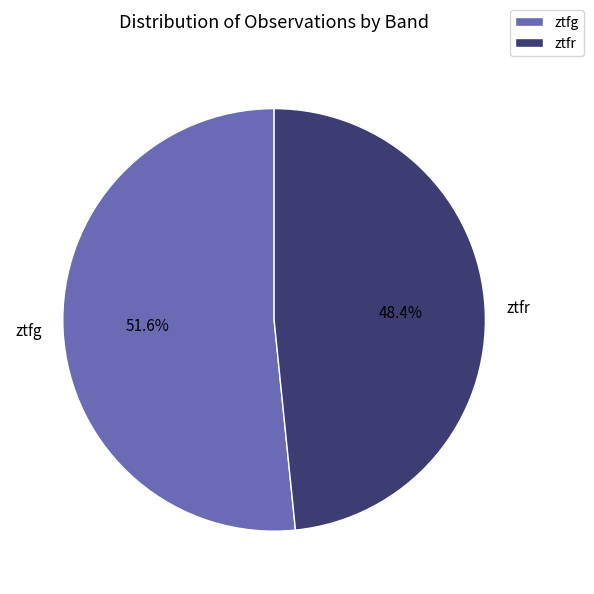

Which category has the biggest portion of the pie?

ztfg